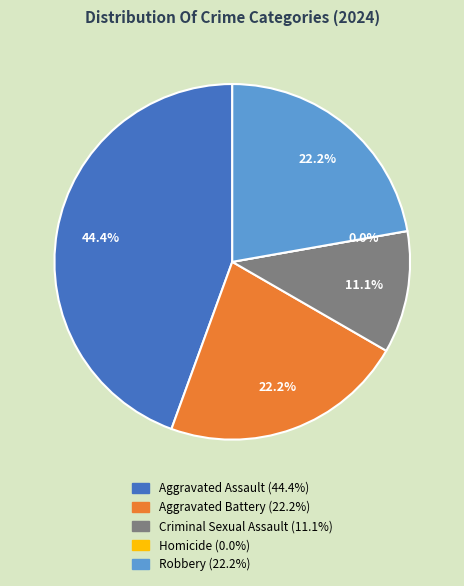

Count the number of slices in the pie.

5